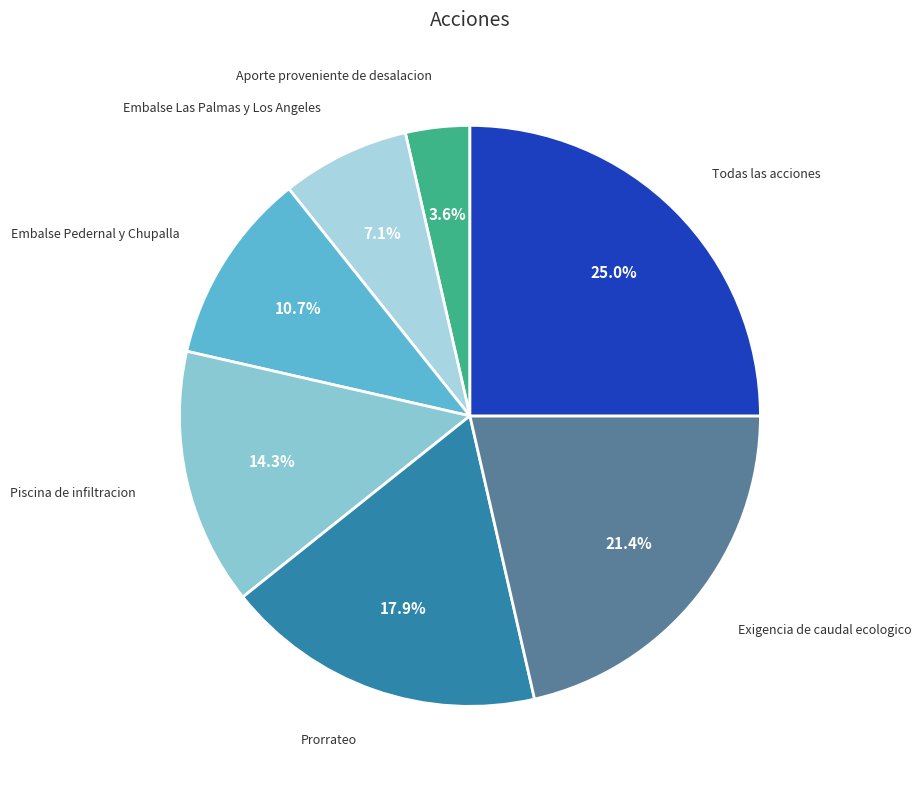

How many slices are in this pie chart?

7